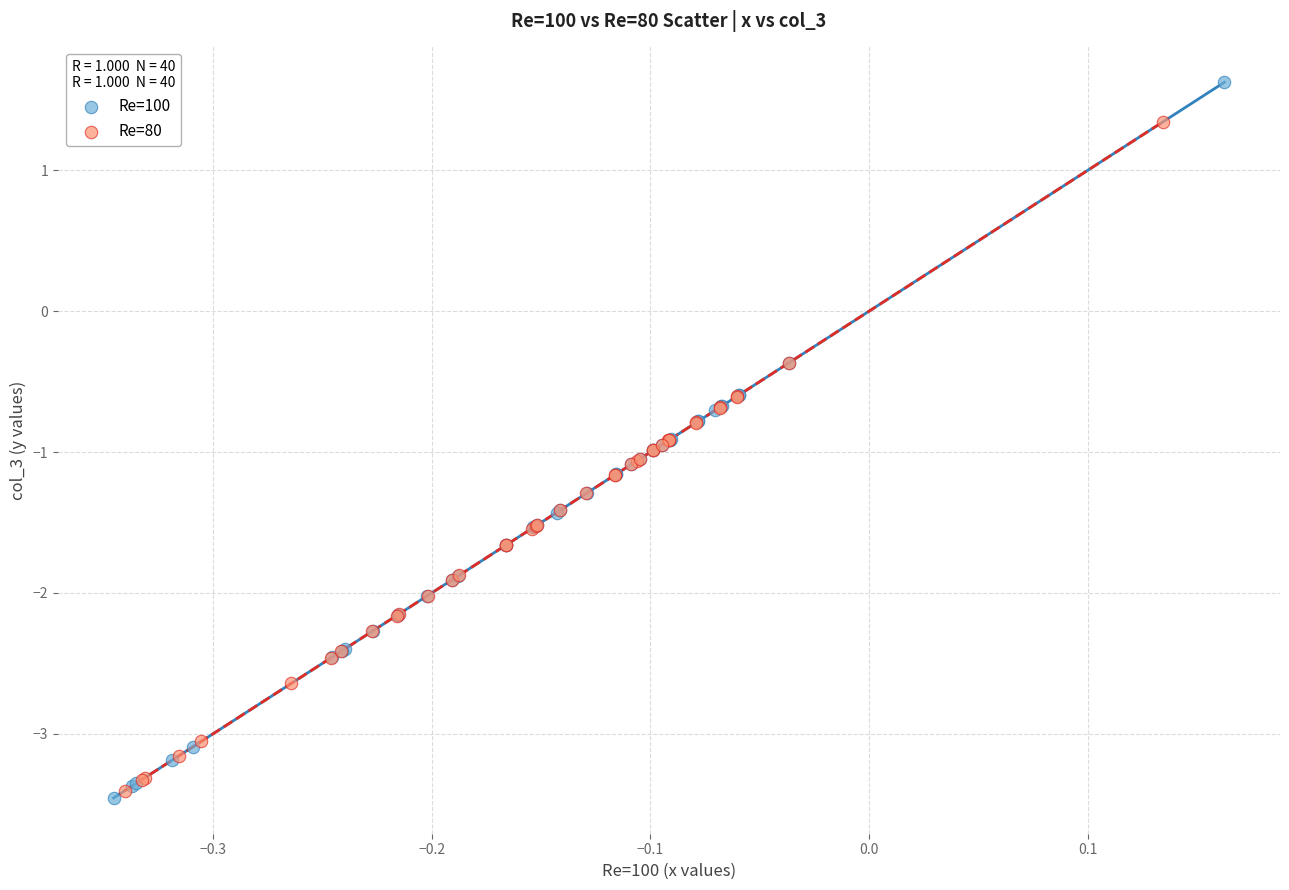

Which series contains the highest Y value?

Re=100